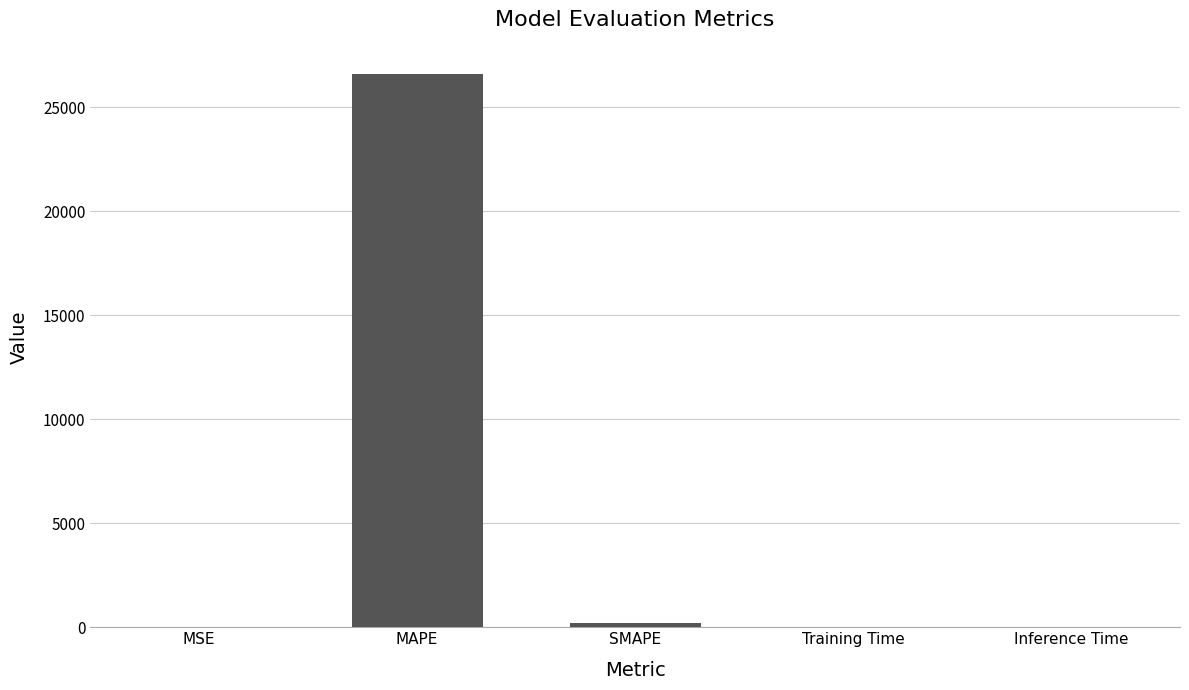

Which has a higher value, MAPE or MSE?

MAPE